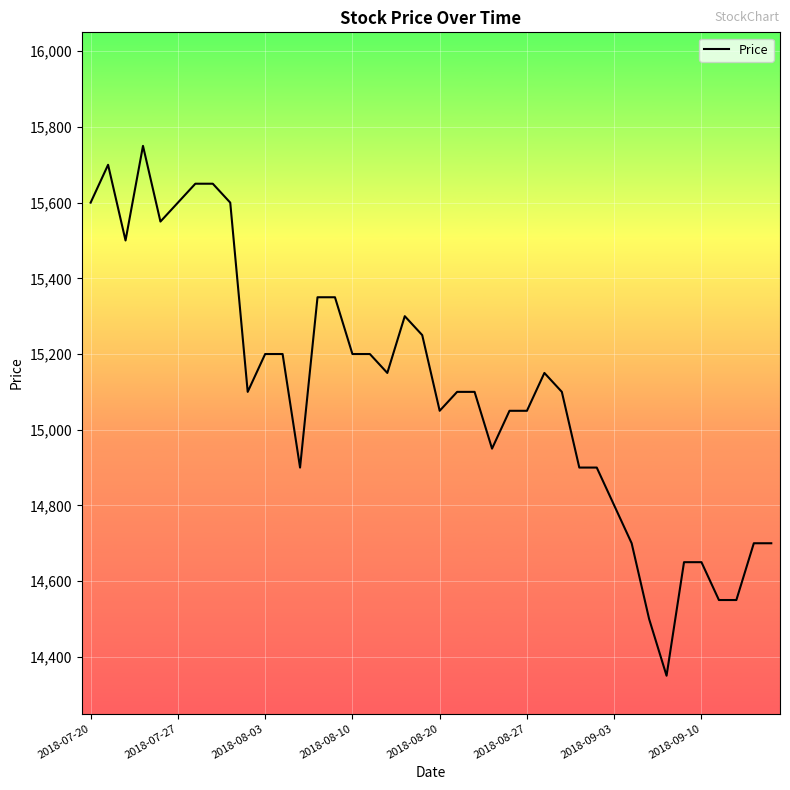

Does the chart display data point markers on the line(s)?

No